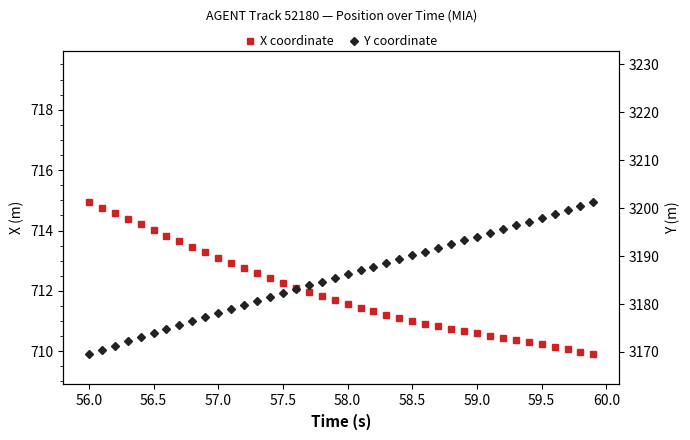

Which series has the largest total across all categories?

Y coordinate